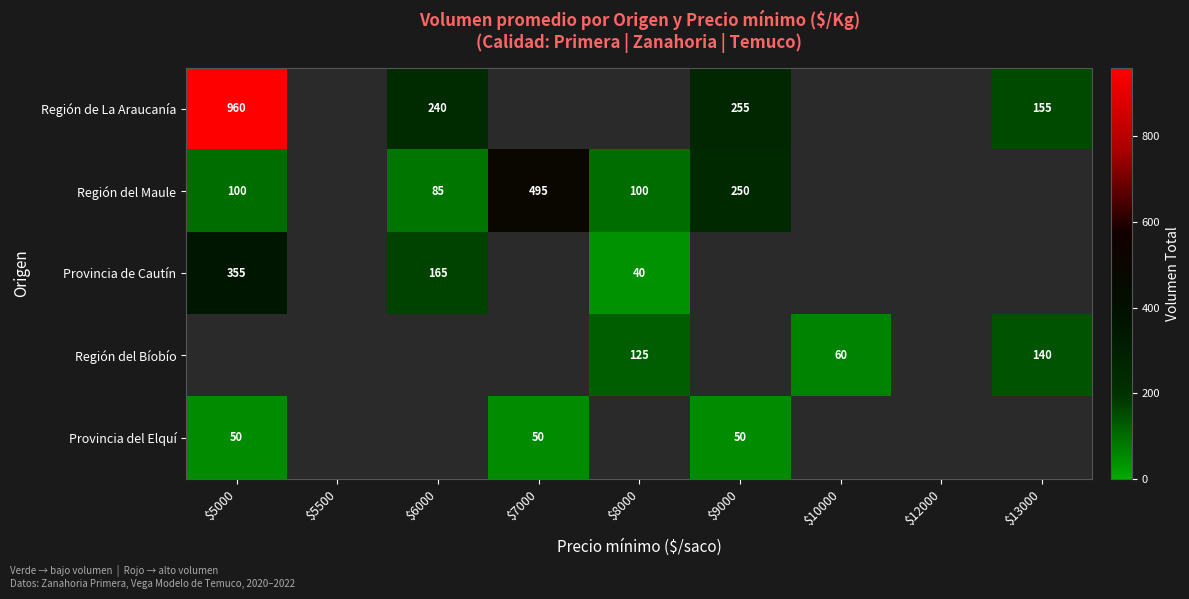

True or false: Provincia del Elquí has a value of 86 at $5000.

False